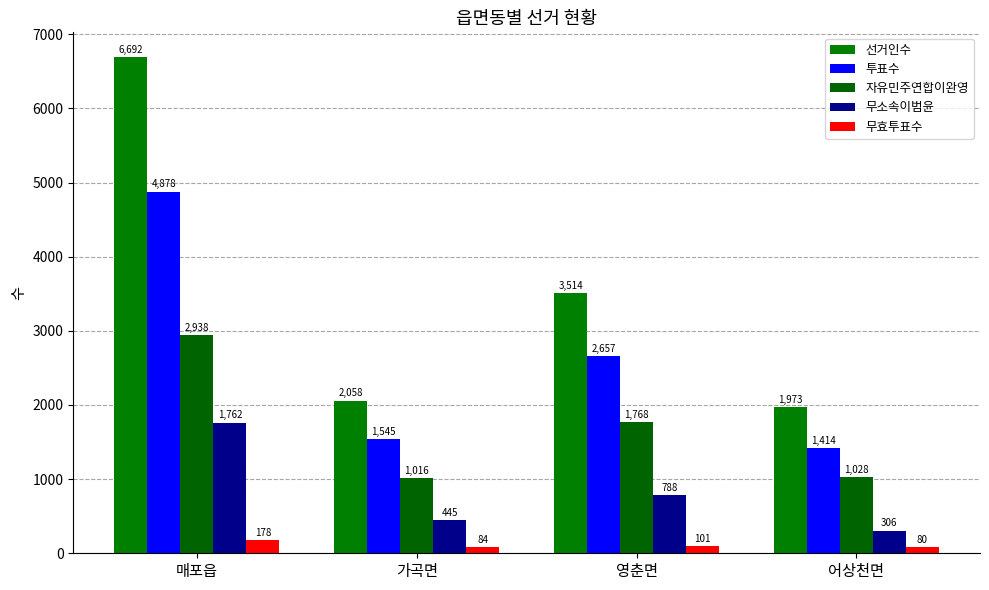

Reading right to left, extract all data points from this chart.

선거인수: 어상천면=1973	영춘면=3514	가곡면=2058	매포읍=6692
투표수: 어상천면=1414	영춘면=2657	가곡면=1545	매포읍=4878
자유민주연합이완영: 어상천면=1028	영춘면=1768	가곡면=1016	매포읍=2938
무소속이범윤: 어상천면=306	영춘면=788	가곡면=445	매포읍=1762
무효투표수: 어상천면=80	영춘면=101	가곡면=84	매포읍=178